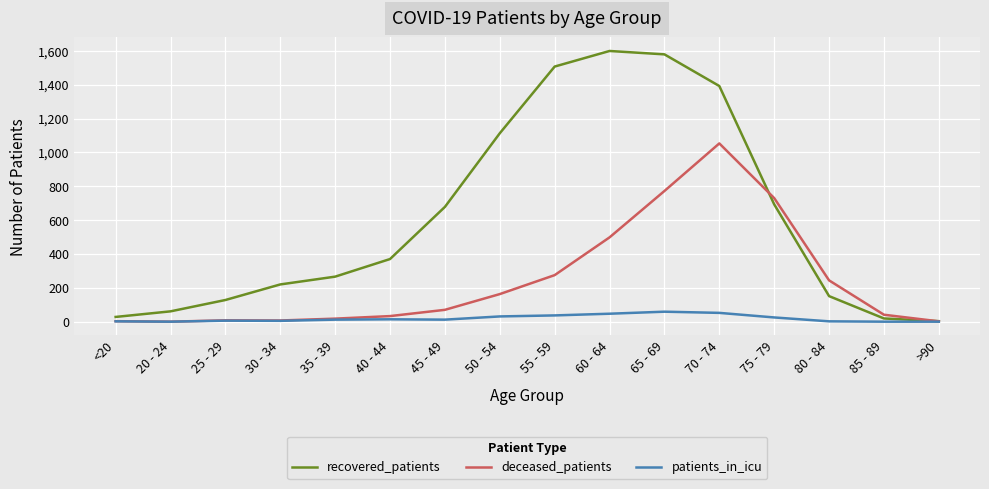

True or false: recovered_patients has a value of 487 at 40 - 44.

False